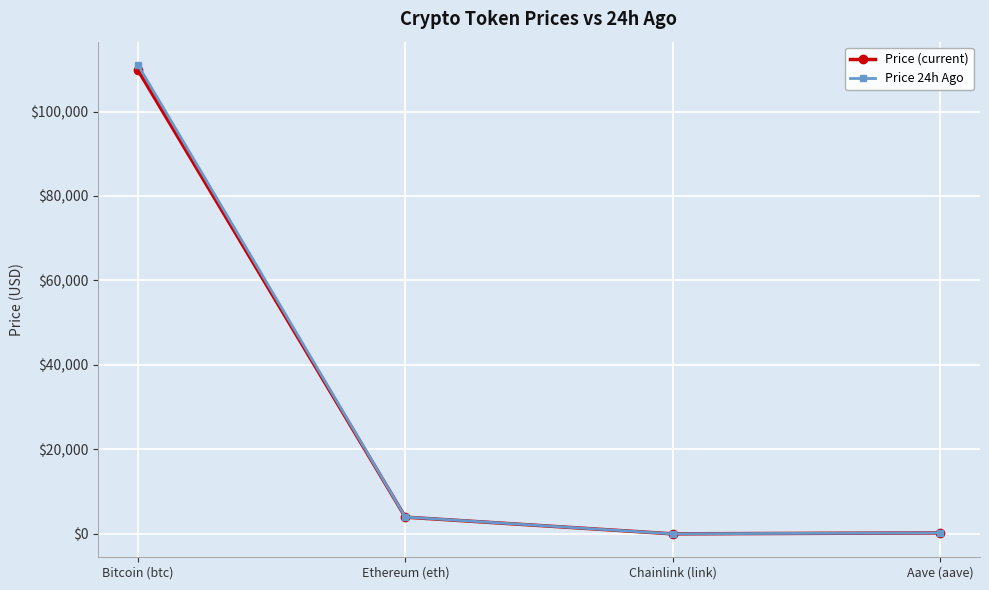

Is this an area chart (filled region under the line)?

No